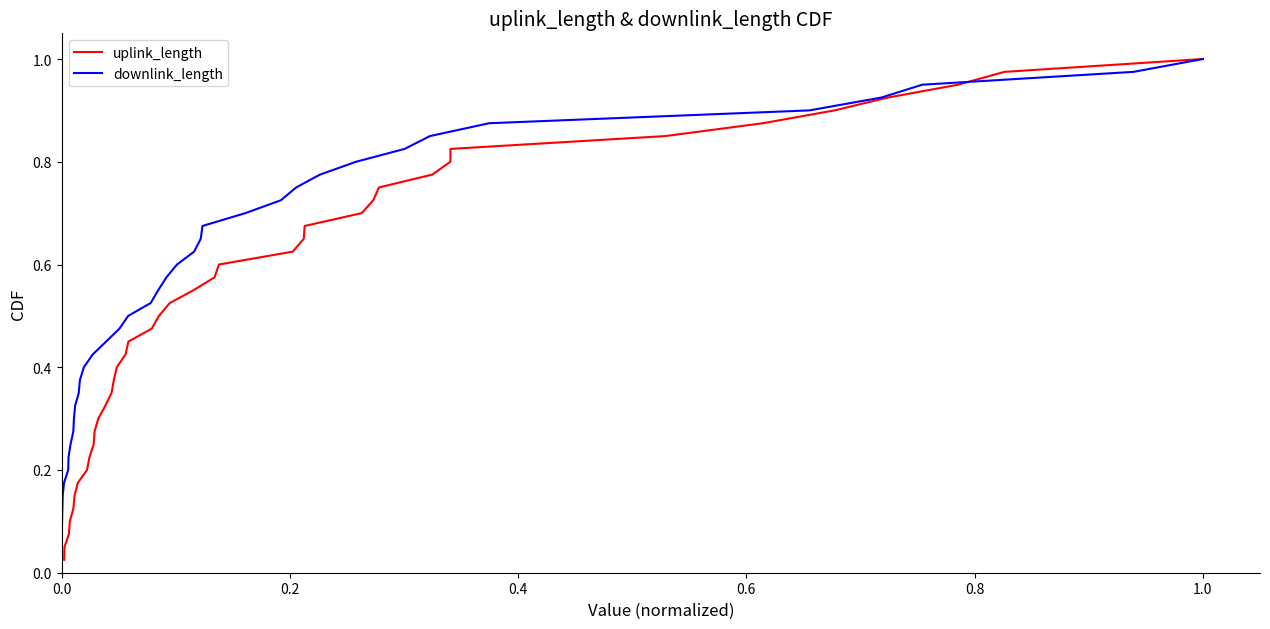

Is it true that uplink_length equals 1.2 at 35?

False